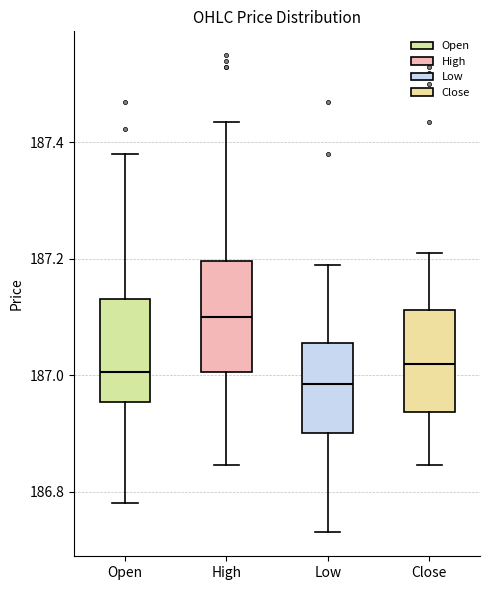

Reading left to right, transcribe this box plot: for each box, give where its median line is, the range the box spans, and where its two whiskers end, as read against the y-axis. The values are not printed on the chart, so give them approximately, as read against the axis.

Open: median 187.00, box 186.96 to 187.14, whiskers 186.78 to 187.38
High: median 187.10, box 187.00 to 187.20, whiskers 186.84 to 187.44
Low: median 186.98, box 186.90 to 187.06, whiskers 186.74 to 187.20
Close: median 187.02, box 186.94 to 187.12, whiskers 186.84 to 187.22